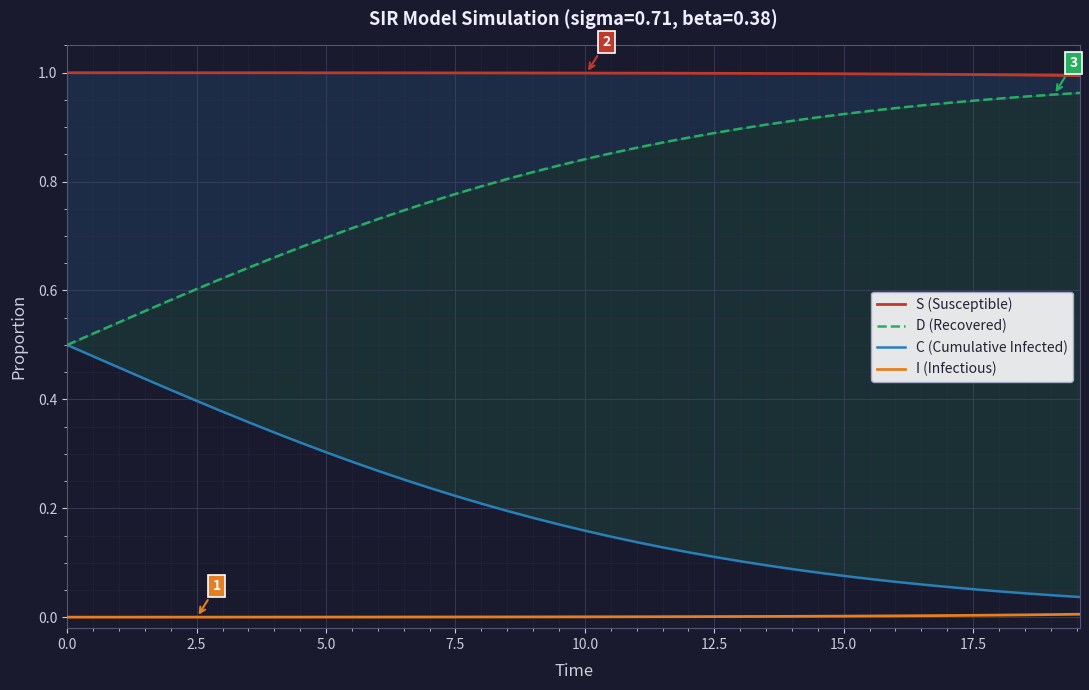

What are all the series names shown in the legend?

S (Susceptible), D (Recovered), C (Cumulative Infected), I (Infectious)